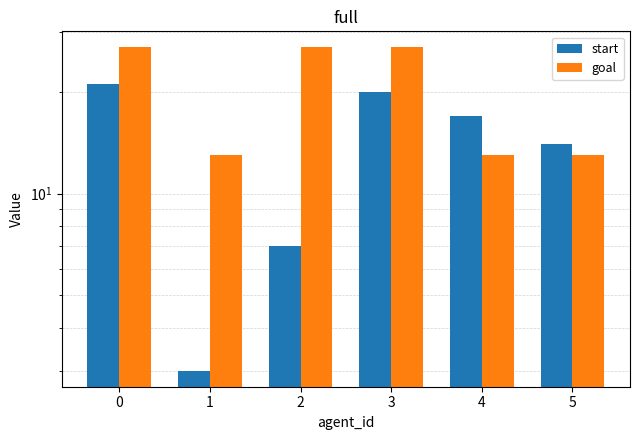

What is the difference between the second highest and minimum values in the start series?

17